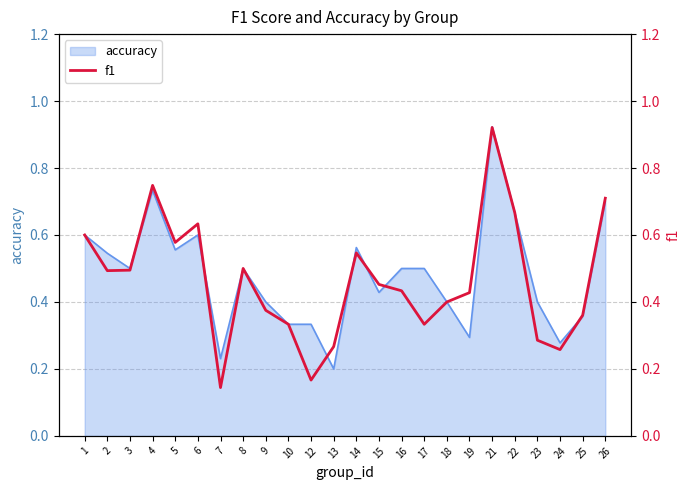

Reading left to right, extract all data points from this chart.

0.6	0.5	0.5	0.7	0.6	0.6	0.1	0.5	0.4	0.3	0.2	0.3	0.5	0.5	0.4	0.3	0.4	0.4	0.9	0.7	0.3	0.3	0.4	0.7